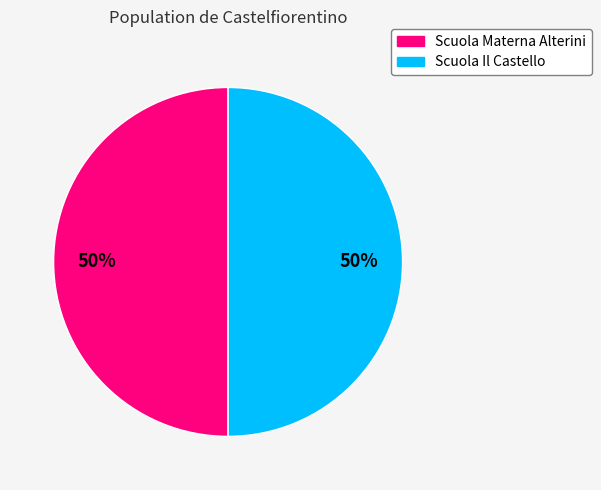

Combined, do Scuola Materna Alterini and Scuola Il Castello account for over 50%?

Yes